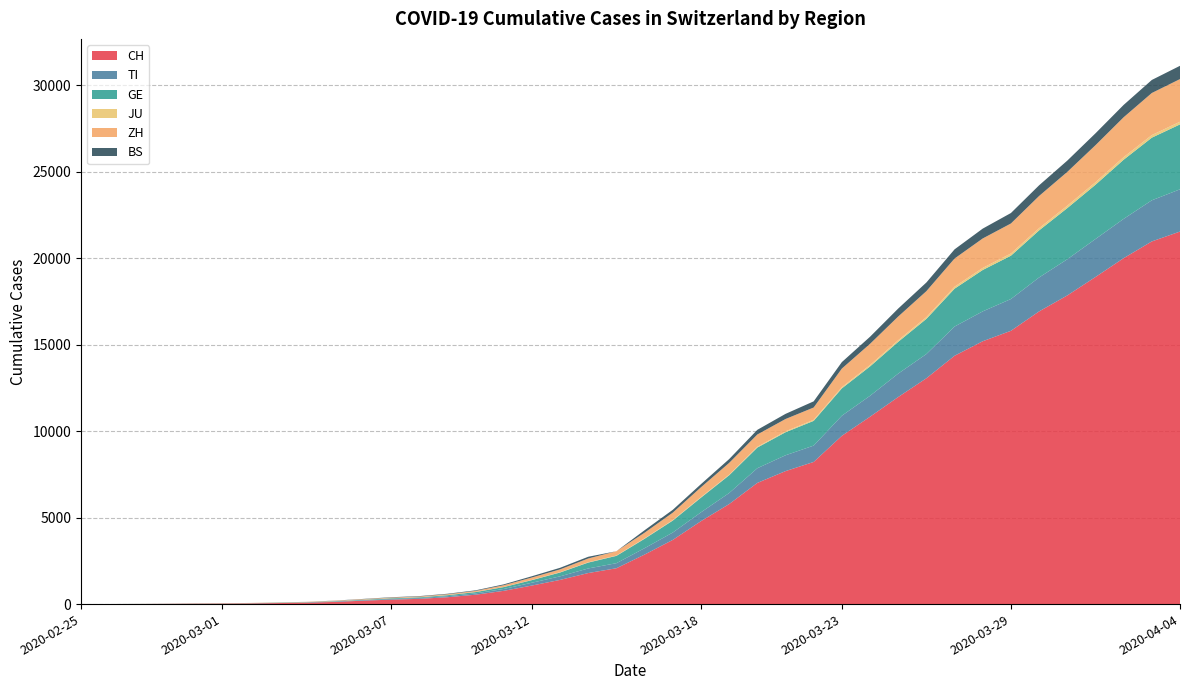

Reading left to right, extract all data points from this chart.

CH: 2020-02-25=0	2020-02-26=2	2020-02-27=6	2020-02-28=13	2020-02-29=23	2020-03-01=29	2020-03-02=40	2020-03-03=59	2020-03-04=83	2020-03-05=125	2020-03-06=197	2020-03-07=257	2020-03-08=303	2020-03-09=396	2020-03-10=542	2020-03-11=766	2020-03-12=1072	2020-03-13=1398	2020-03-14=1795	2020-03-15=2072	2020-03-16=2864	2020-03-17=3710	2020-03-18=4794	2020-03-19=5781	2020-03-20=7005	2020-03-21=7686	2020-03-22=8217	2020-03-23=9727	2020-03-24=10831	2020-03-25=11970	2020-03-26=13054	2020-03-27=14356	2020-03-28=15195	2020-03-29=15798	2020-03-30=16920	2020-03-31=17842	2020-04-01=18908	2020-04-02=19997	2020-04-03=20965	2020-04-04=21535
TI: 2020-02-25=0	2020-02-26=1	2020-02-27=1	2020-02-28=1	2020-02-29=2	2020-03-01=2	2020-03-02=4	2020-03-03=8	2020-03-04=13	2020-03-05=25	2020-03-06=28	2020-03-07=41	2020-03-08=49	2020-03-09=61	2020-03-10=75	2020-03-11=108	2020-03-12=163	2020-03-13=206	2020-03-14=265	2020-03-15=293	2020-03-16=368	2020-03-17=426	2020-03-18=511	2020-03-19=638	2020-03-20=849	2020-03-21=916	2020-03-22=945	2020-03-23=1162	2020-03-24=1209	2020-03-25=1354	2020-03-26=1401	2020-03-27=1688	2020-03-28=1727	2020-03-29=1837	2020-03-30=1962	2020-03-31=2091	2020-04-01=2195	2020-04-02=2271	2020-04-03=2377	2020-04-04=2442
GE: 2020-02-25=0	2020-02-26=1	2020-02-27=1	2020-02-28=4	2020-02-29=8	2020-03-01=9	2020-03-02=10	2020-03-03=13	2020-03-04=14	2020-03-05=17	2020-03-06=25	2020-03-07=38	2020-03-08=40	2020-03-09=56	2020-03-10=76	2020-03-11=109	2020-03-12=150	2020-03-13=222	2020-03-14=340	2020-03-15=423	2020-03-16=544	2020-03-17=692	2020-03-18=848	2020-03-19=1027	2020-03-20=1194	2020-03-21=1331	2020-03-22=1430	2020-03-23=1582	2020-03-24=1699	2020-03-25=1837	2020-03-26=2033	2020-03-27=2190	2020-03-28=2393	2020-03-29=2505	2020-03-30=2721	2020-03-31=2958	2020-04-01=3137	2020-04-02=3420	2020-04-03=3621	2020-04-04=3753
JU: 2020-02-25=0	2020-02-26=0	2020-02-27=1	2020-02-28=1	2020-02-29=1	2020-03-01=1	2020-03-02=1	2020-03-03=2	2020-03-04=2	2020-03-05=4	2020-03-06=4	2020-03-07=5	2020-03-08=5	2020-03-09=7	2020-03-10=7	2020-03-11=7	2020-03-12=12	2020-03-13=17	2020-03-14=18	2020-03-15=19	2020-03-16=25	2020-03-17=29	2020-03-18=32	2020-03-19=36	2020-03-20=44	2020-03-21=54	2020-03-22=61	2020-03-23=69	2020-03-24=82	2020-03-25=92	2020-03-26=100	2020-03-27=114	2020-03-28=119	2020-03-29=127	2020-03-30=128	2020-03-31=140	2020-04-01=145	2020-04-02=149	2020-04-03=149	2020-04-04=154
ZH: 2020-02-25=0	2020-02-26=0	2020-02-27=2	2020-02-28=2	2020-02-29=6	2020-03-01=7	2020-03-02=10	2020-03-03=13	2020-03-04=15	2020-03-05=23	2020-03-06=29	2020-03-07=34	2020-03-08=40	2020-03-09=49	2020-03-10=62	2020-03-11=101	2020-03-12=140	2020-03-13=163	2020-03-14=218	2020-03-15=250	2020-03-16=326	2020-03-17=429	2020-03-18=568	2020-03-19=679	2020-03-20=711	2020-03-21=711	2020-03-22=711	2020-03-23=1075	2020-03-24=1223	2020-03-25=1370	2020-03-26=1502	2020-03-27=1629	2020-03-28=1703	2020-03-29=1735	2020-03-30=1861	2020-03-31=1952	2020-04-01=2141	2020-04-02=2305	2020-04-03=2433	2020-04-04=2466
BS: 2020-02-25=0	2020-02-26=0	2020-02-27=1	2020-02-28=1	2020-02-29=1	2020-03-01=1	2020-03-02=1	2020-03-03=3	2020-03-04=3	2020-03-05=8	2020-03-06=15	2020-03-07=21	2020-03-08=24	2020-03-09=28	2020-03-10=33	2020-03-11=49	2020-03-12=73	2020-03-13=92	2020-03-14=100	2020-03-15=0	2020-03-16=143	2020-03-17=164	2020-03-18=181	2020-03-19=220	2020-03-20=270	2020-03-21=297	2020-03-22=356	2020-03-23=374	2020-03-24=410	2020-03-25=462	2020-03-26=501	2020-03-27=530	2020-03-28=569	2020-03-29=605	2020-03-30=617	2020-03-31=653	2020-04-01=687	2020-04-02=714	2020-04-03=754	2020-04-04=767